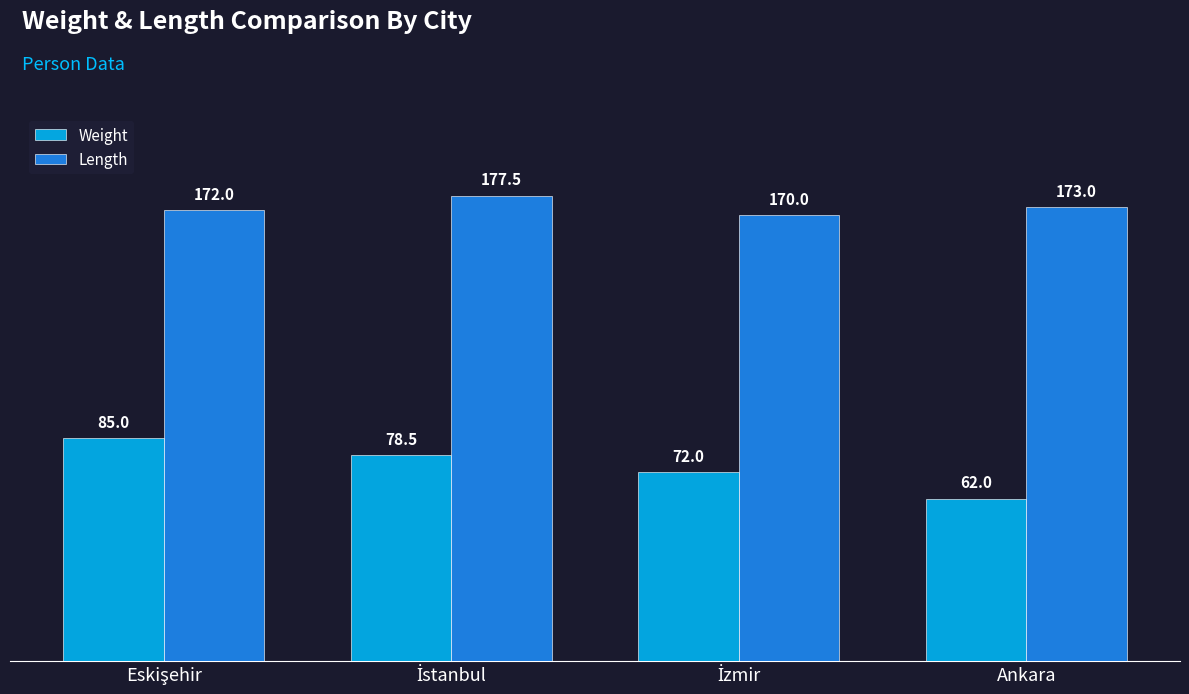

How many bars are there in each group?

2